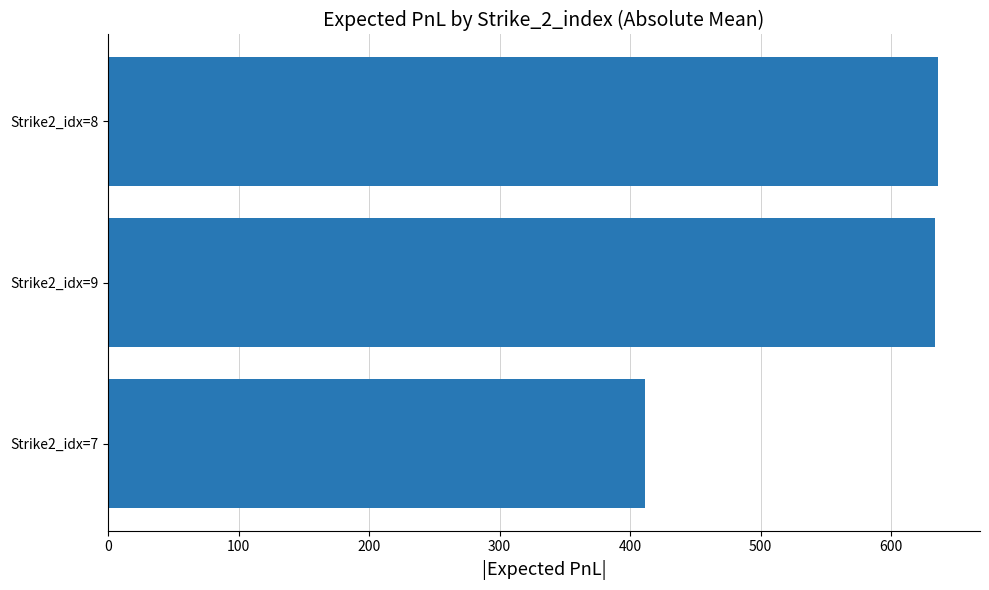

What is the smallest value displayed?

411.5